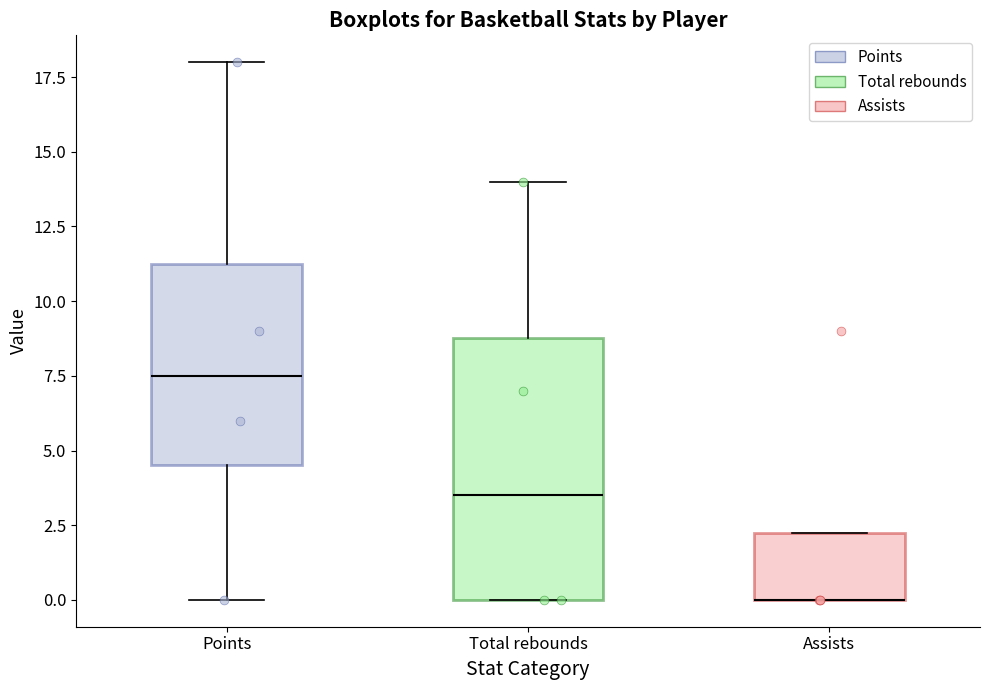

Reading left to right, read every box against the y-axis: the position of its median line, the range the box covers, and the ends of its whiskers. The values are not printed on the chart, so give them approximately, as read against the axis.

Points: median 7.5, box 4.5 to 11.5, whiskers 0.0 to 18.0
Total rebounds: median 3.5, box 0.0 to 9.0, whiskers 0.0 to 14.0
Assists: median 0.0 (drawn on the box's lower edge), box 0.0 to 2.5, whiskers 0.0 to 2.5